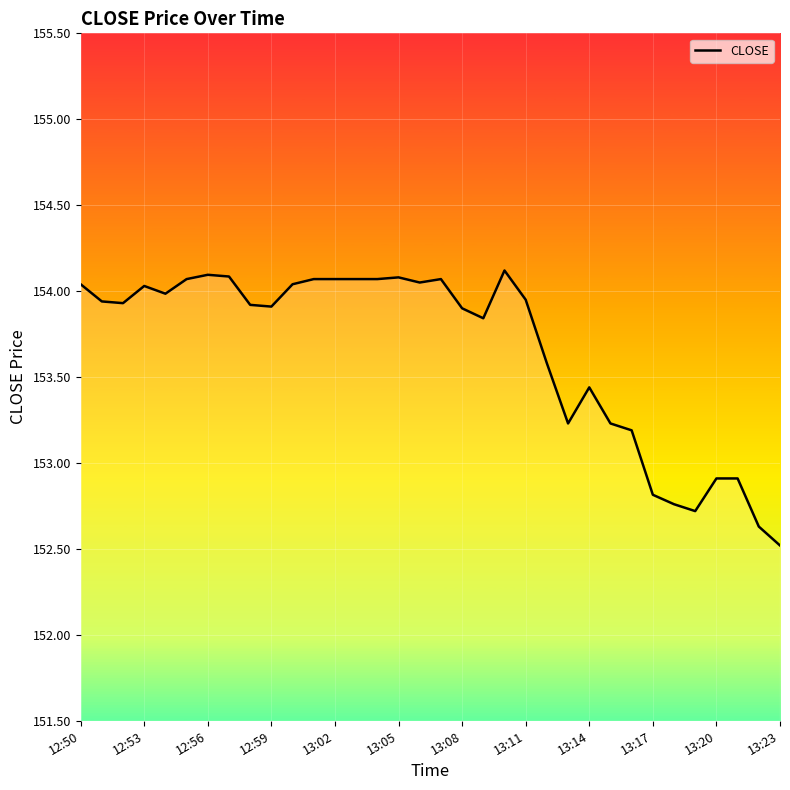

What is the smallest value displayed?

152.5